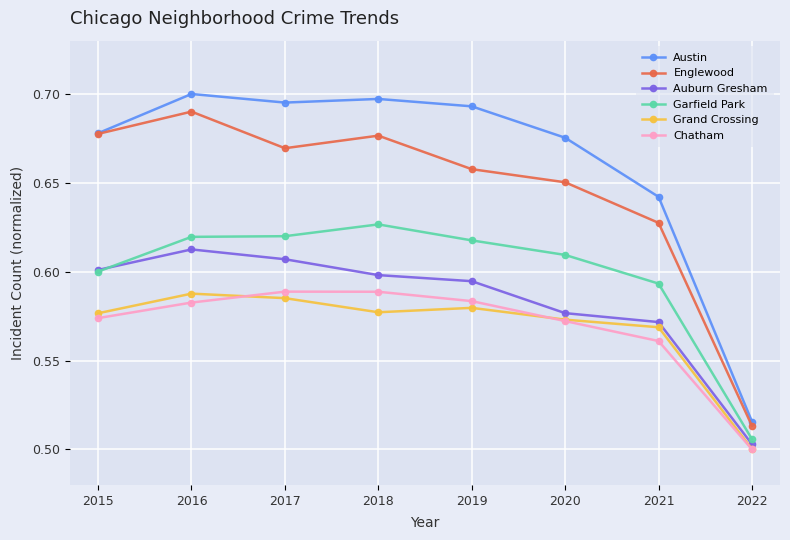

What is the sum of all Grand Crossing values?

4.5